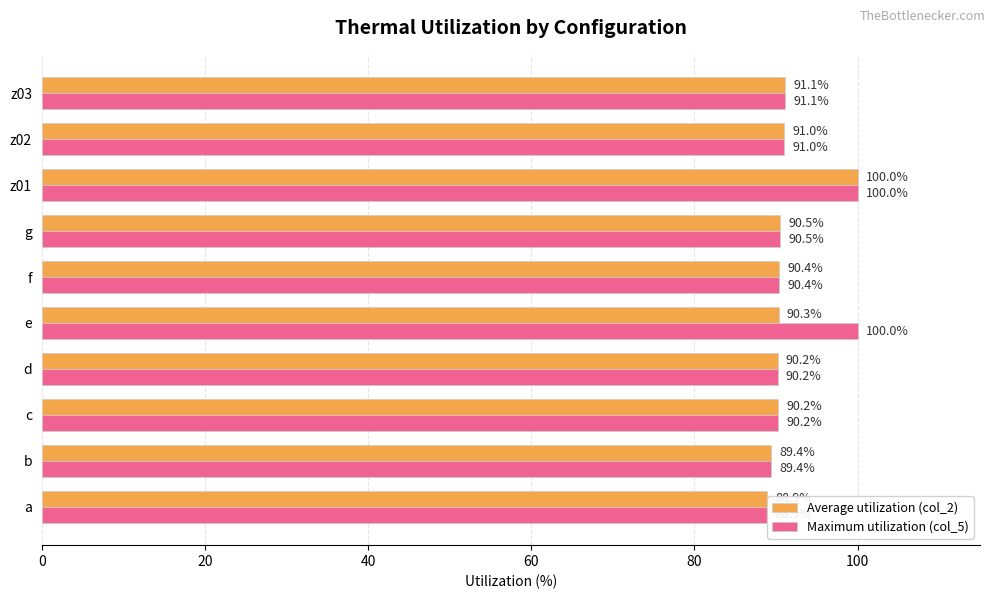

Which series has the largest total across all categories?

Maximum utilization (col_5)